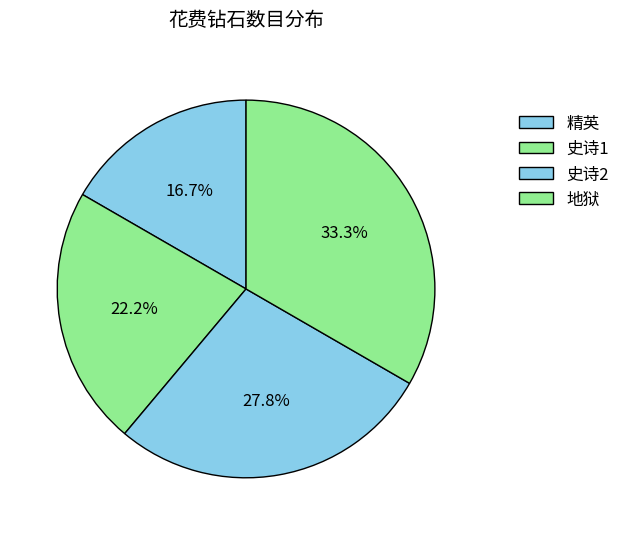

Which slice is the smallest?

精英